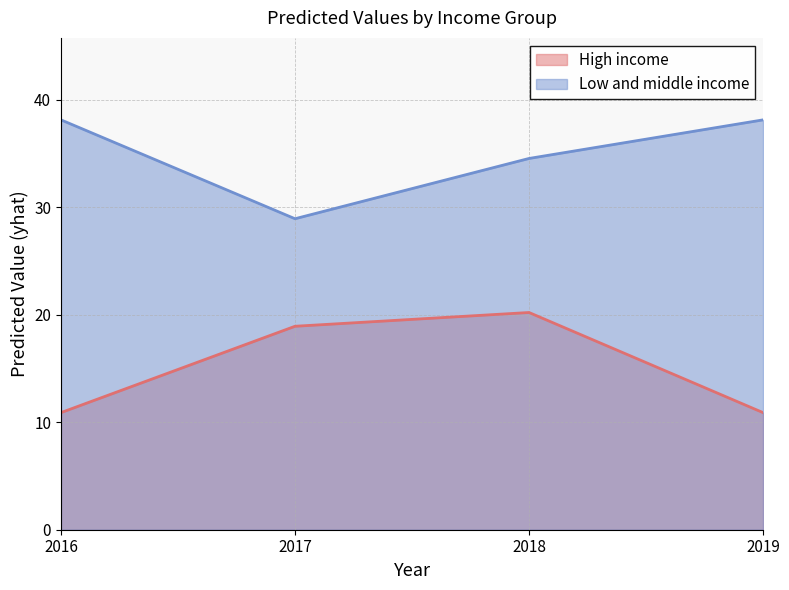

Is it true that High income equals 18.9 at 2017?

True